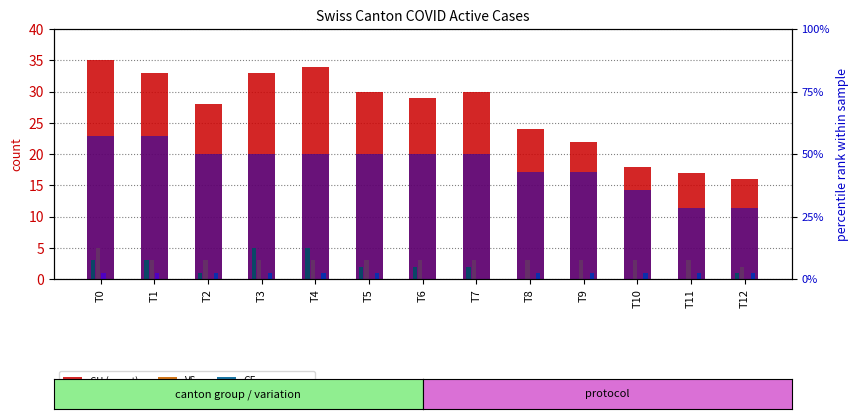

Count the number of categories in the chart.

13